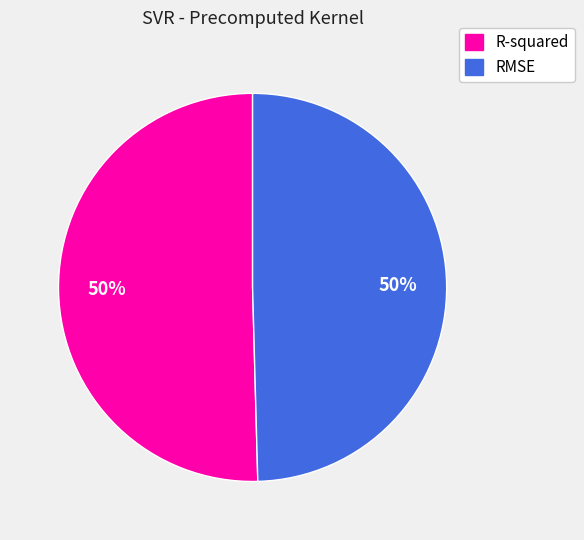

Combined, do RMSE and R-squared account for over 50%?

Yes